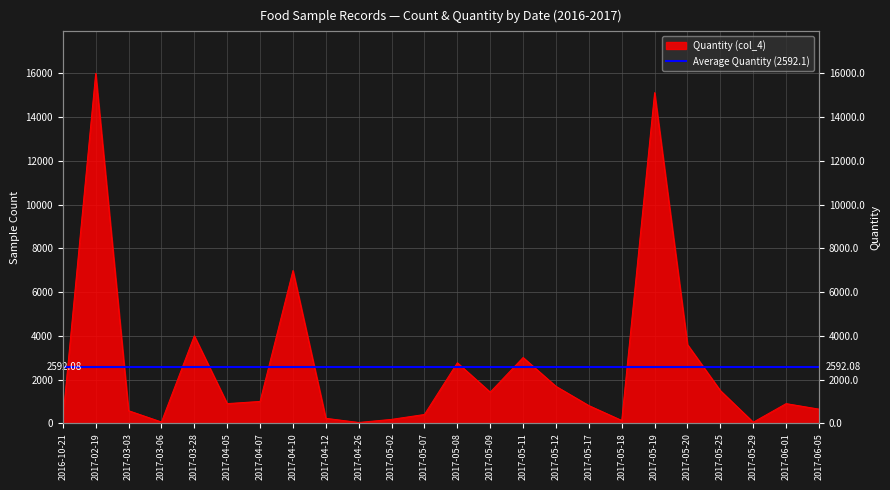

Where is the data nearest to the value 8019?

2017-04-10